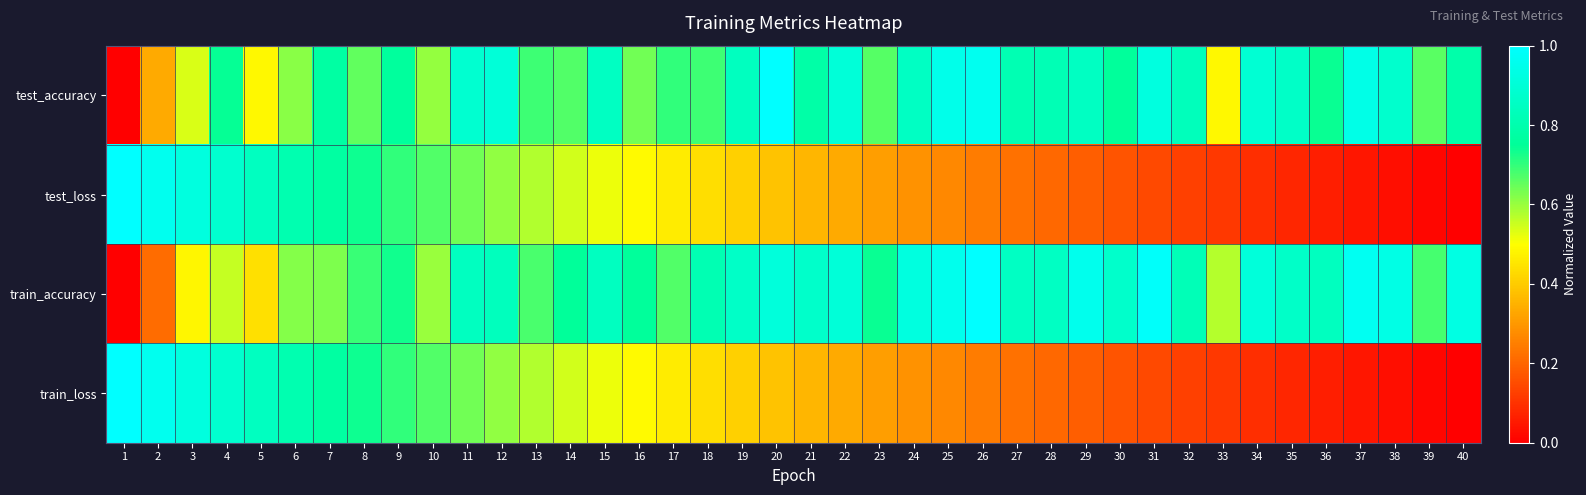

Which has a higher value, 35 or 23?

35